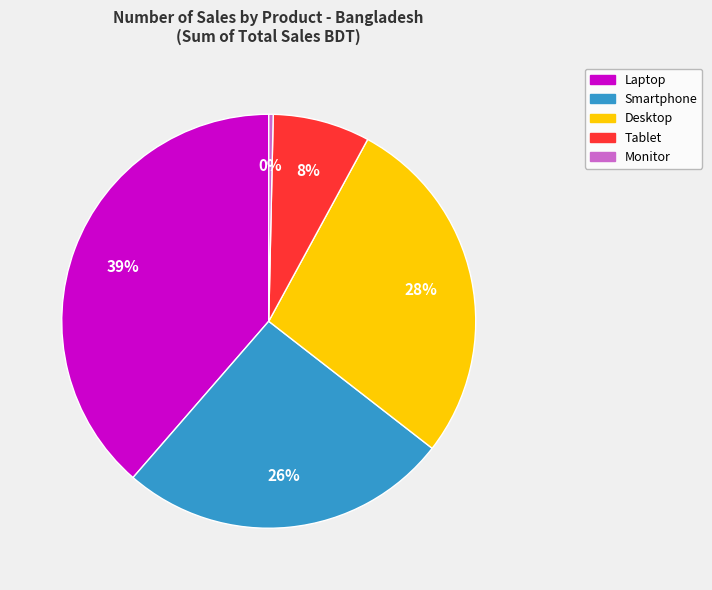

To the nearest percent, what is the average slice percentage?

20%